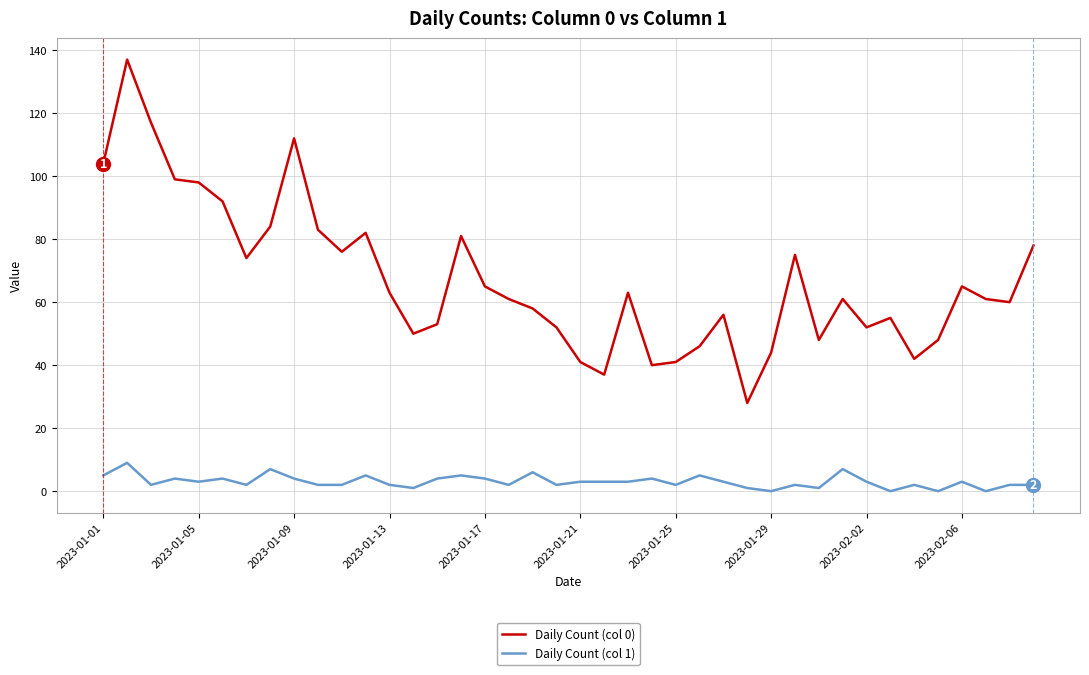

Which series has the widest spread of values?

Daily Count (col 0)